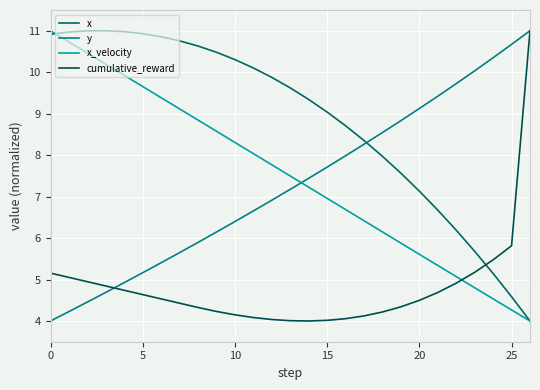

True or false: y has more than 2 points higher than both neighbors.

False